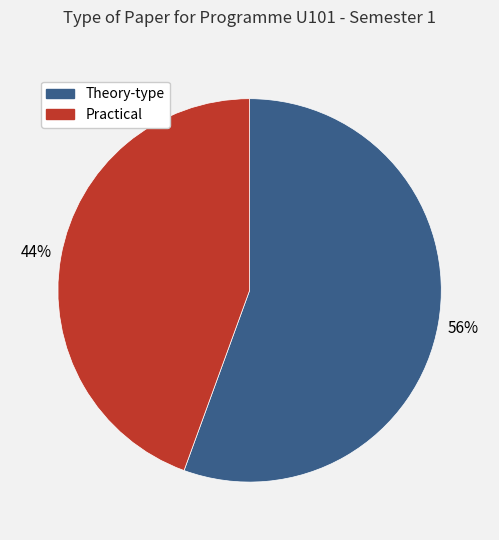

Is there any slice that represents more than half of the pie?

Yes